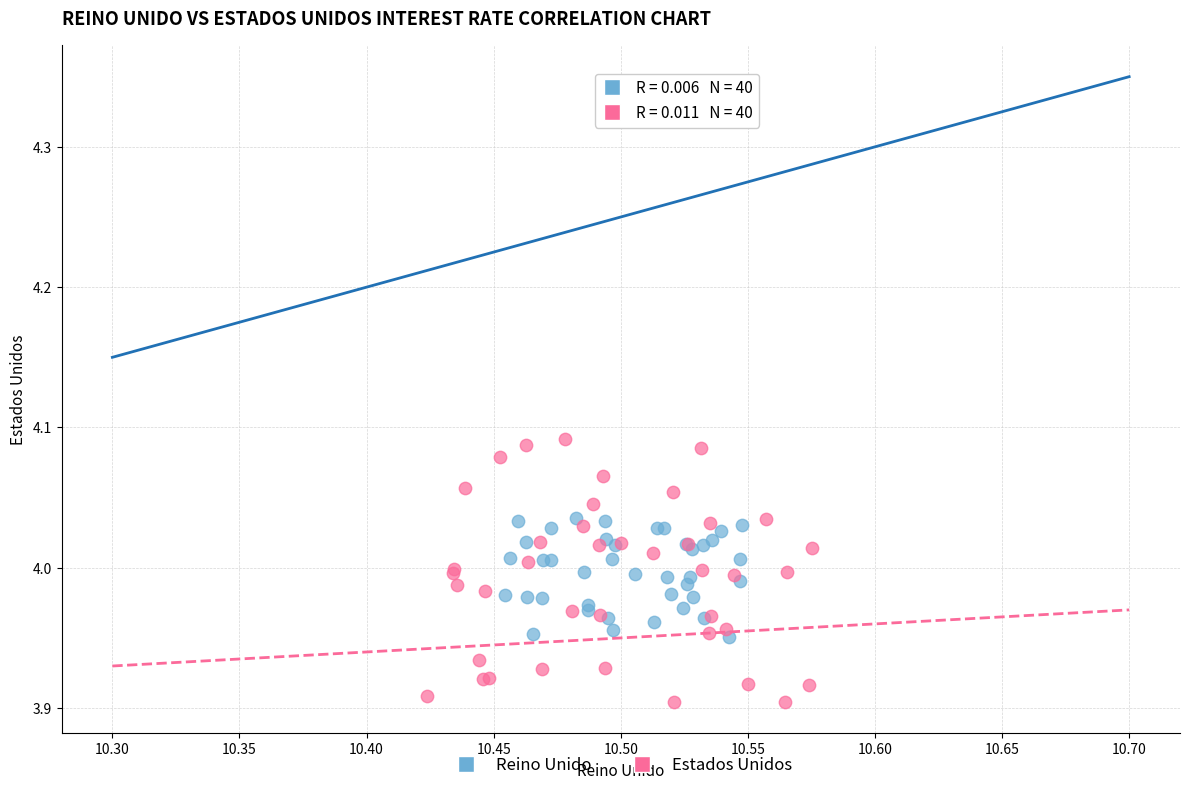

Which series reaches the maximum Y coordinate?

Estados Unidos